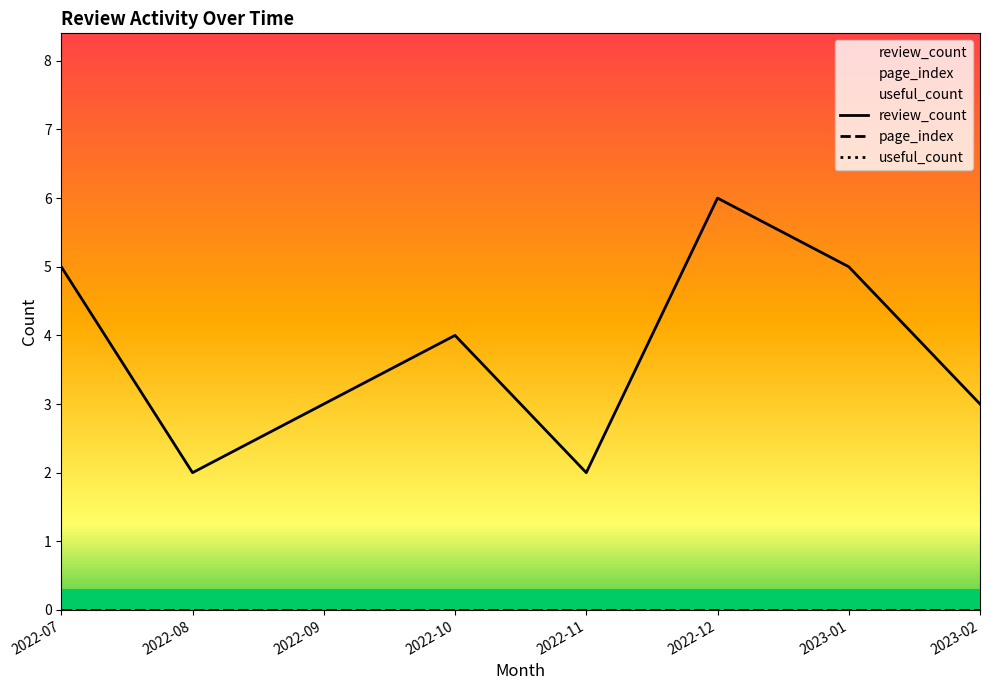

At which label does useful_count reach its minimum?

2022-07